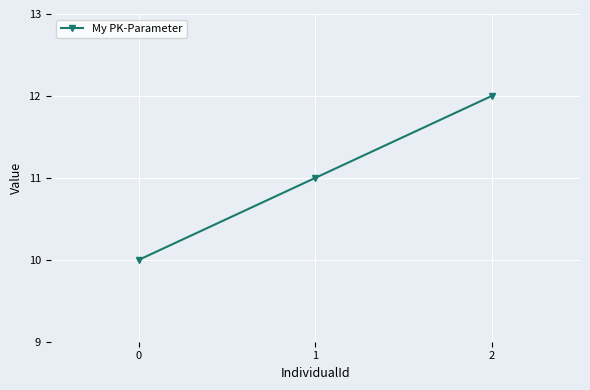

List the labels in order of value, smallest first.

0, 1, 2